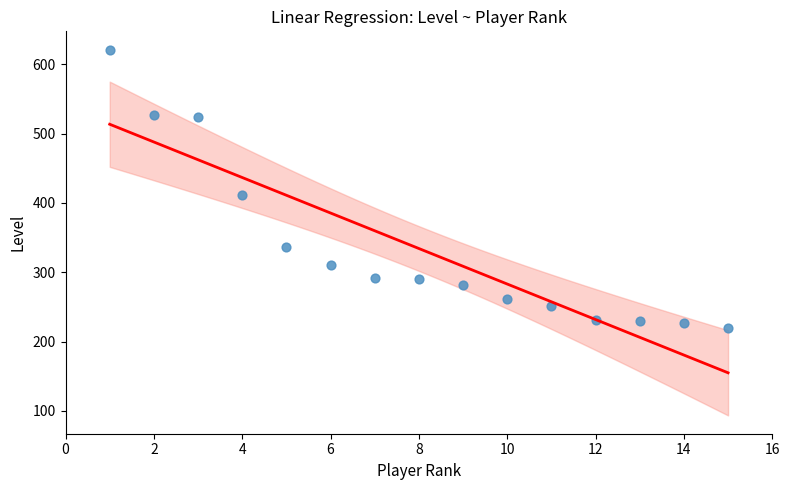

What is the range of Y values (max minus min)?

401